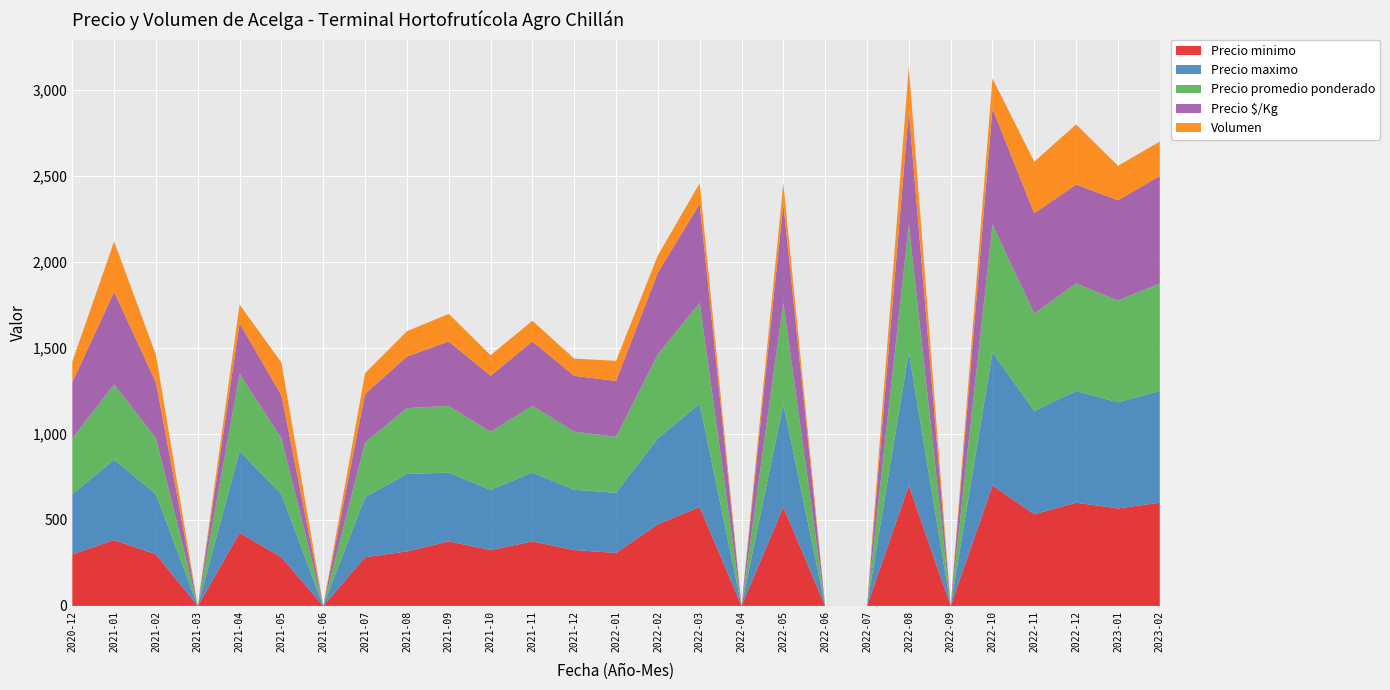

Reading left to right, what are all the values shown in this chart?

Precio minimo: 2020-12=300	2021-01=383	2021-02=300	2021-03=0	2021-04=425	2021-05=283	2021-06=0	2021-07=283	2021-08=317	2021-09=375	2021-10=325	2021-11=375	2021-12=325	2022-01=308	2022-02=475	2022-03=575	2022-04=0	2022-05=575	2022-06=0	2022-07=0	2022-08=700	2022-09=0	2022-10=700	2022-11=533	2022-12=600	2023-01=567	2023-02=600
Precio maximo: 2020-12=350	2021-01=467	2021-02=350	2021-03=0	2021-04=475	2021-05=367	2021-06=0	2021-07=350	2021-08=450	2021-09=400	2021-10=350	2021-11=400	2021-12=350	2022-01=350	2022-02=500	2022-03=600	2022-04=0	2022-05=600	2022-06=0	2022-07=0	2022-08=775	2022-09=0	2022-10=775	2022-11=600	2022-12=650	2023-01=617	2023-02=650
Precio promedio ponderado: 2020-12=325	2021-01=438	2021-02=325	2021-03=0	2021-04=450	2021-05=325	2021-06=0	2021-07=317	2021-08=383	2021-09=388	2021-10=338	2021-11=388	2021-12=338	2022-01=325	2022-02=488	2022-03=588	2022-04=0	2022-05=588	2022-06=0	2022-07=0	2022-08=742	2022-09=0	2022-10=742	2022-11=567	2022-12=625	2023-01=592	2023-02=625
Precio $/Kg: 2020-12=325	2021-01=538	2021-02=325	2021-03=0	2021-04=294	2021-05=250	2021-06=0	2021-07=283	2021-08=300	2021-09=375	2021-10=325	2021-11=375	2021-12=325	2022-01=325	2022-02=475	2022-03=575	2022-04=0	2022-05=575	2022-06=0	2022-07=0	2022-08=661	2022-09=0	2022-10=675	2022-11=583	2022-12=575	2023-01=583	2023-02=625
Volumen: 2020-12=120	2021-01=293	2021-02=160	2021-03=0	2021-04=108	2021-05=190	2021-06=0	2021-07=120	2021-08=147	2021-09=160	2021-10=120	2021-11=120	2021-12=100	2022-01=117	2022-02=100	2022-03=120	2022-04=0	2022-05=120	2022-06=0	2022-07=0	2022-08=257	2022-09=0	2022-10=175	2022-11=300	2022-12=350	2023-01=200	2023-02=200